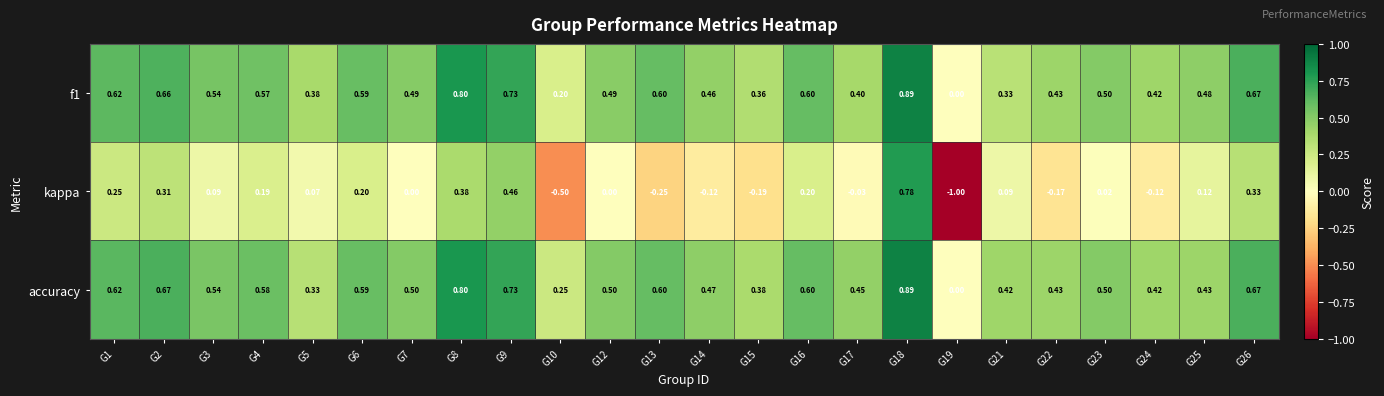

Which series has the largest range (max minus min)?

kappa